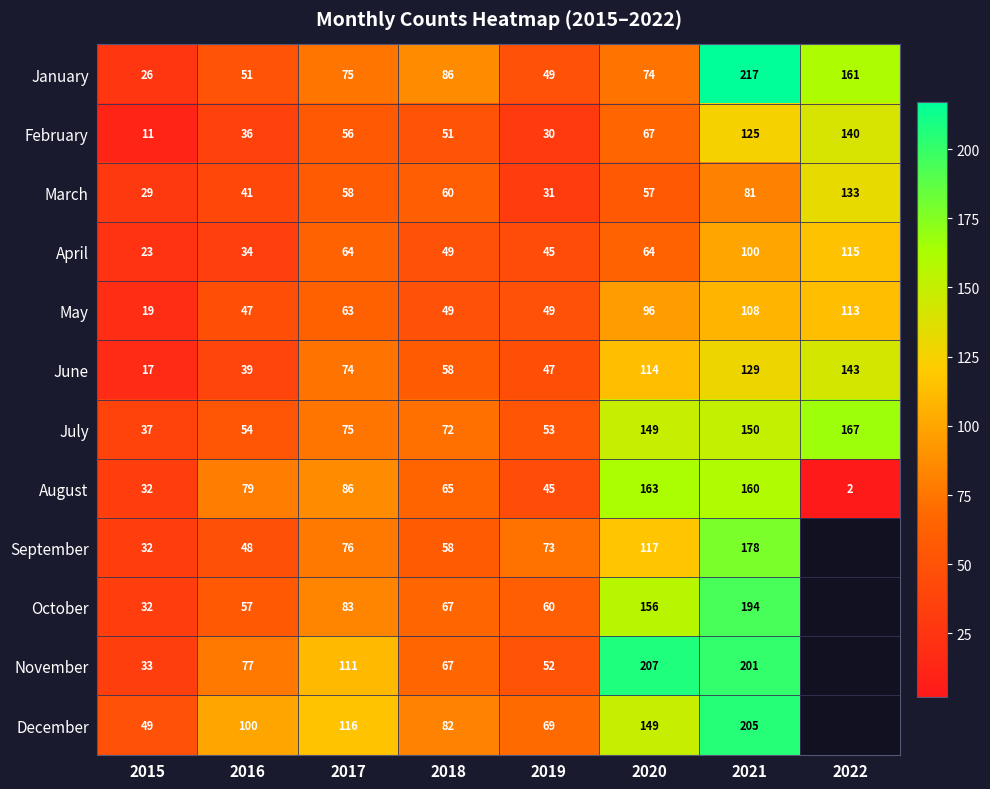

The December series shows 32.1 at 2019. True or false?

False